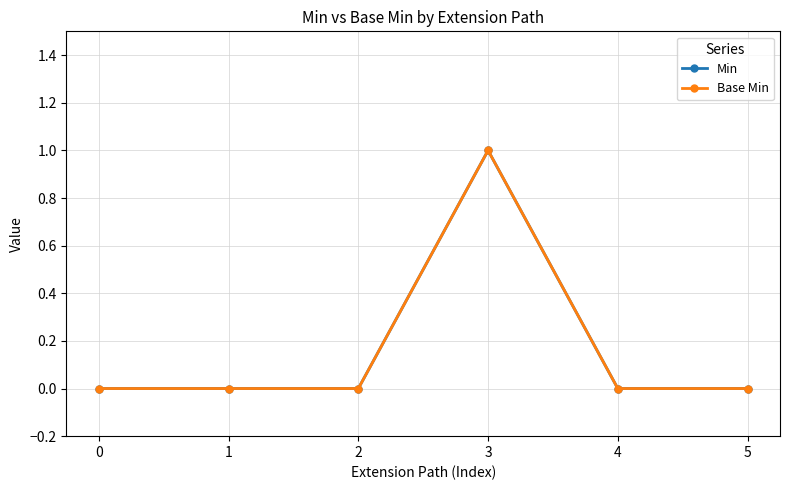

Does the chart have visible grid lines?

Yes